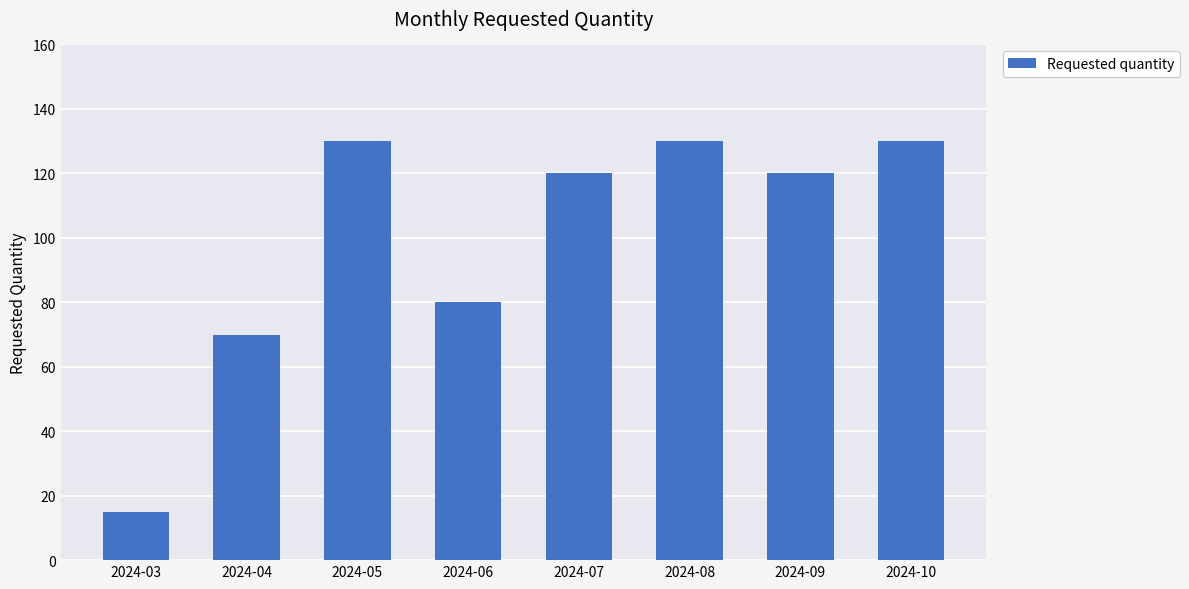

At which label does the data first exceed 120?

2024-05